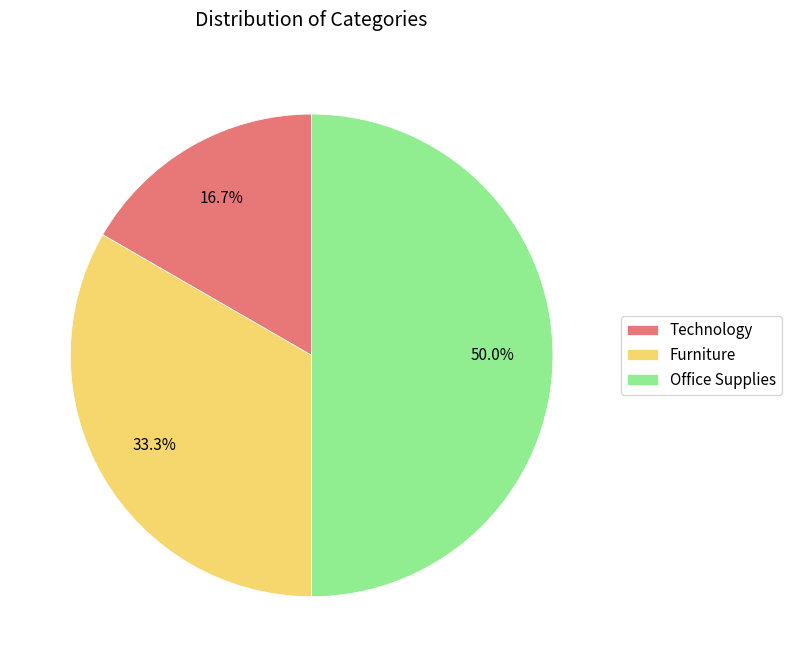

How many slices are in this pie chart?

3